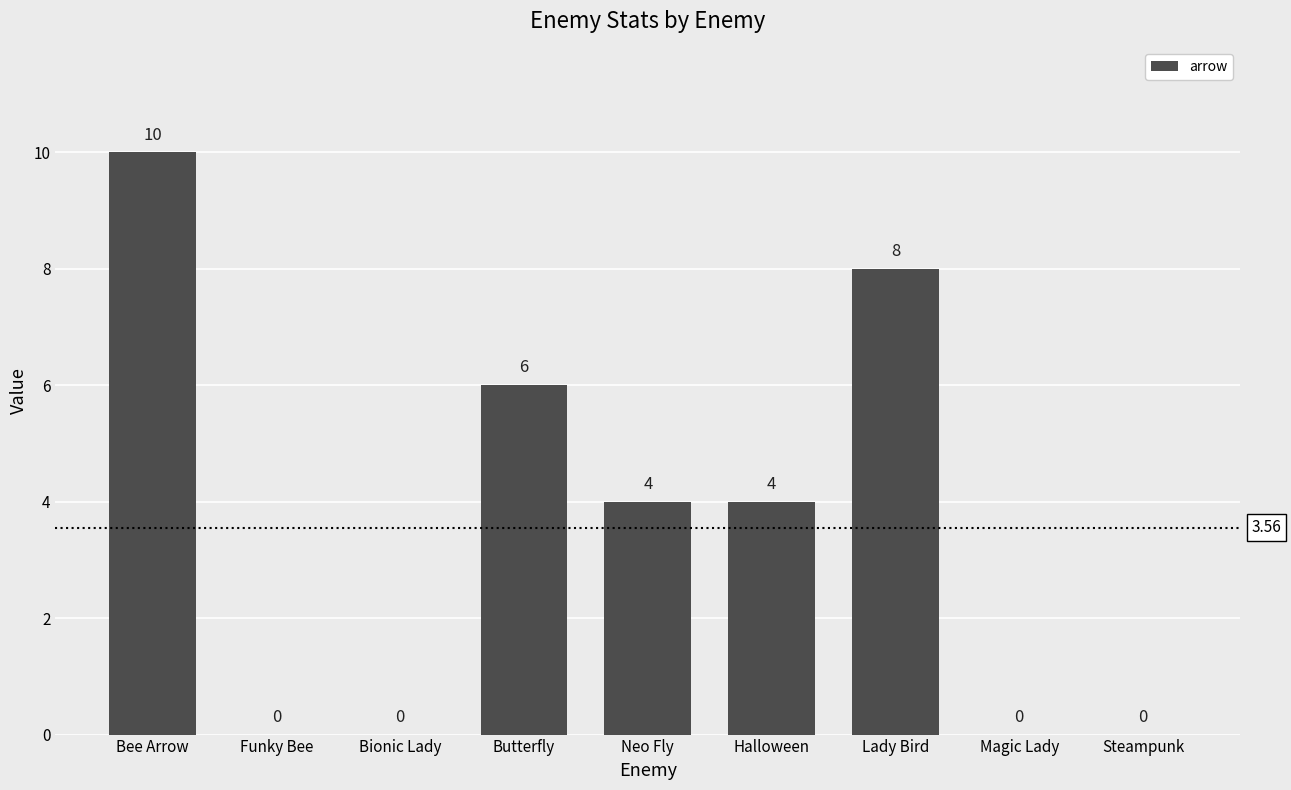

How many distinct data groups are displayed?

1